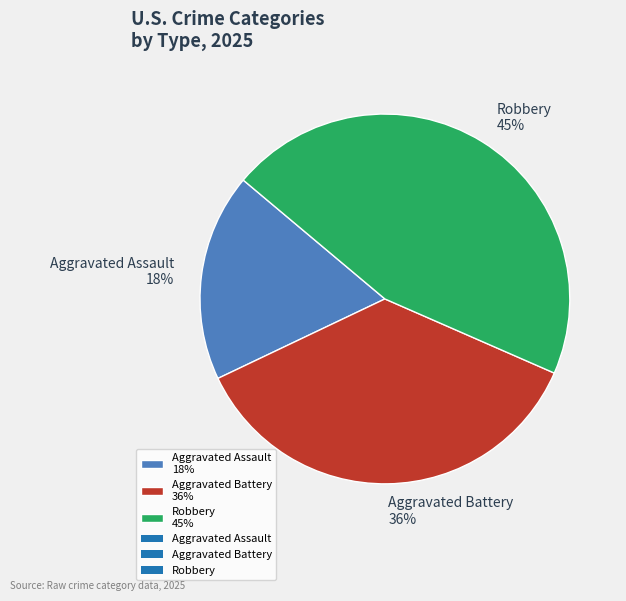

What is the ratio of the value at Aggravated Assault to the value at Robbery?

0.4